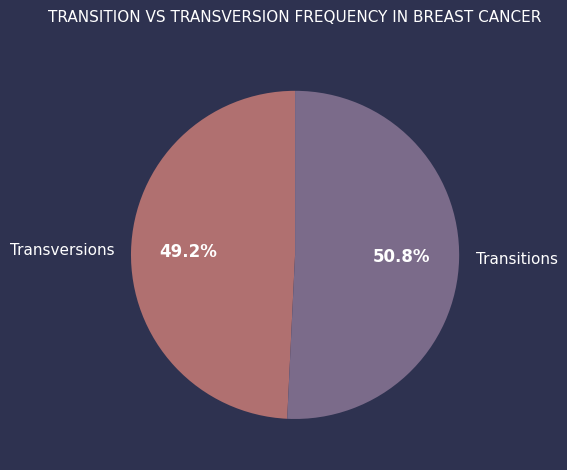

Rank the categories by value from lowest to highest.

Transversions, Transitions